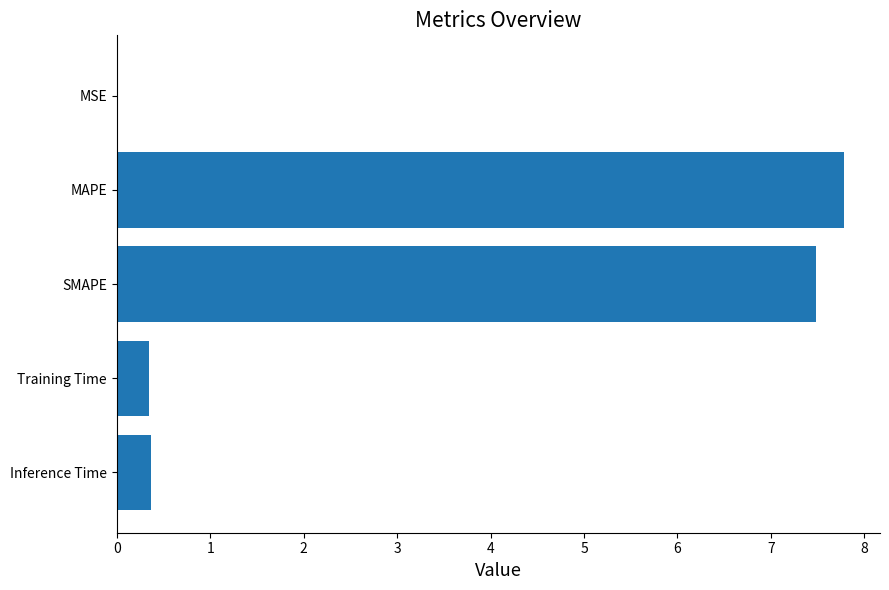

Is it true that the value at Training Time is 0.3?

True